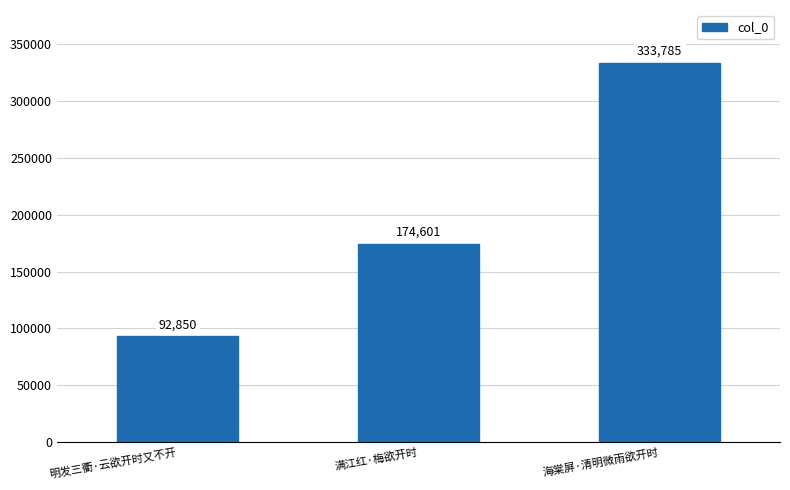

How many series are shown in this chart?

1